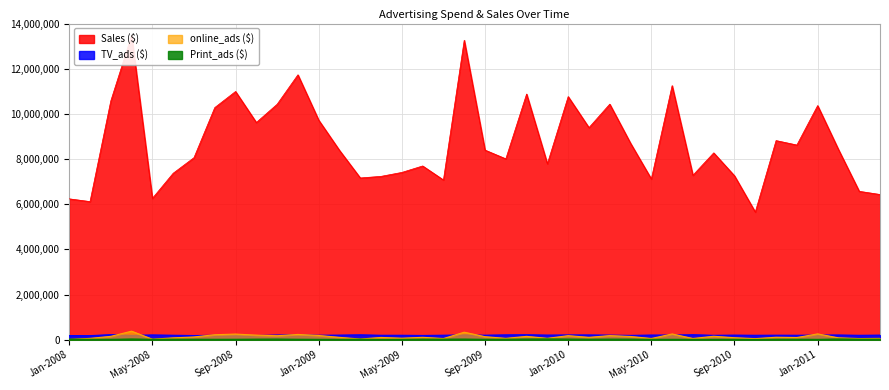

What is the smallest value displayed?

9275.0